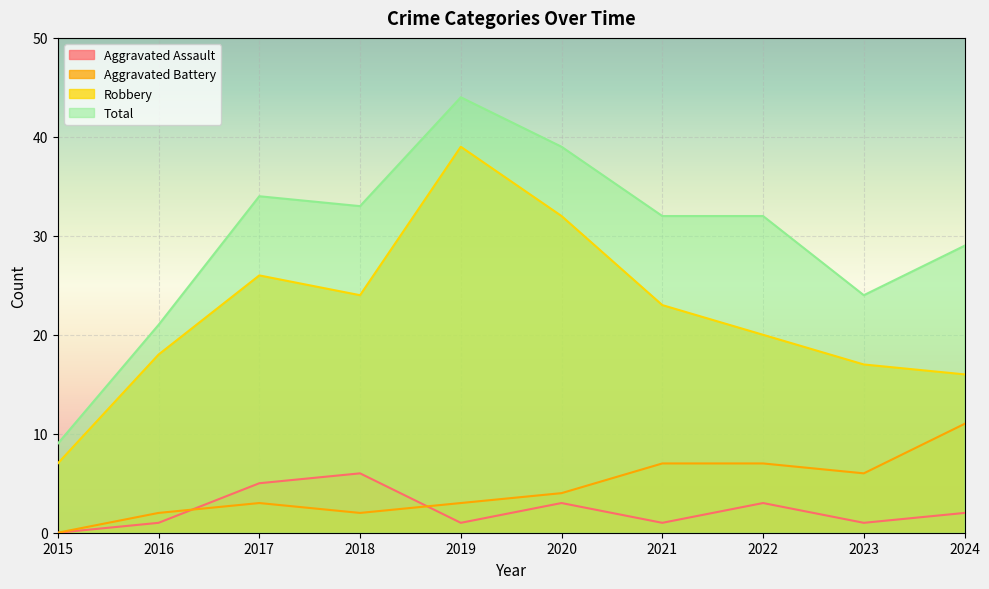

How many values in the Robbery series are below 23?

5